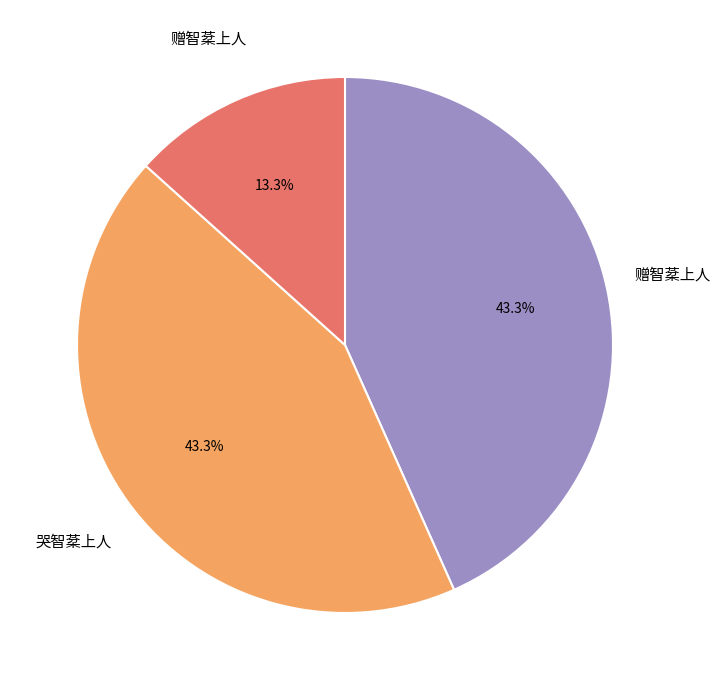

Does any single category account for the majority?

No